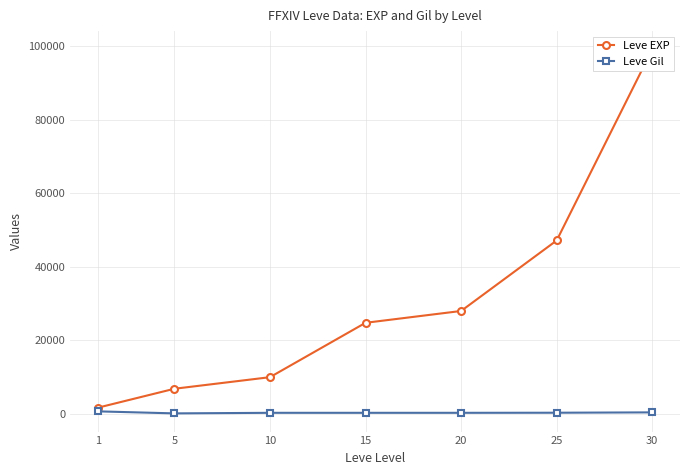

Does the chart have visible grid lines?

Yes